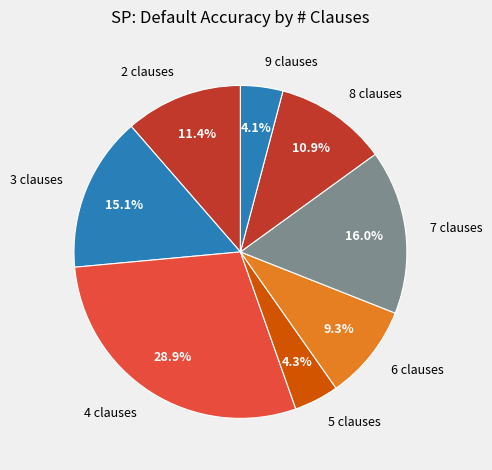

Do 3 and 7 together represent more than half of the pie?

No